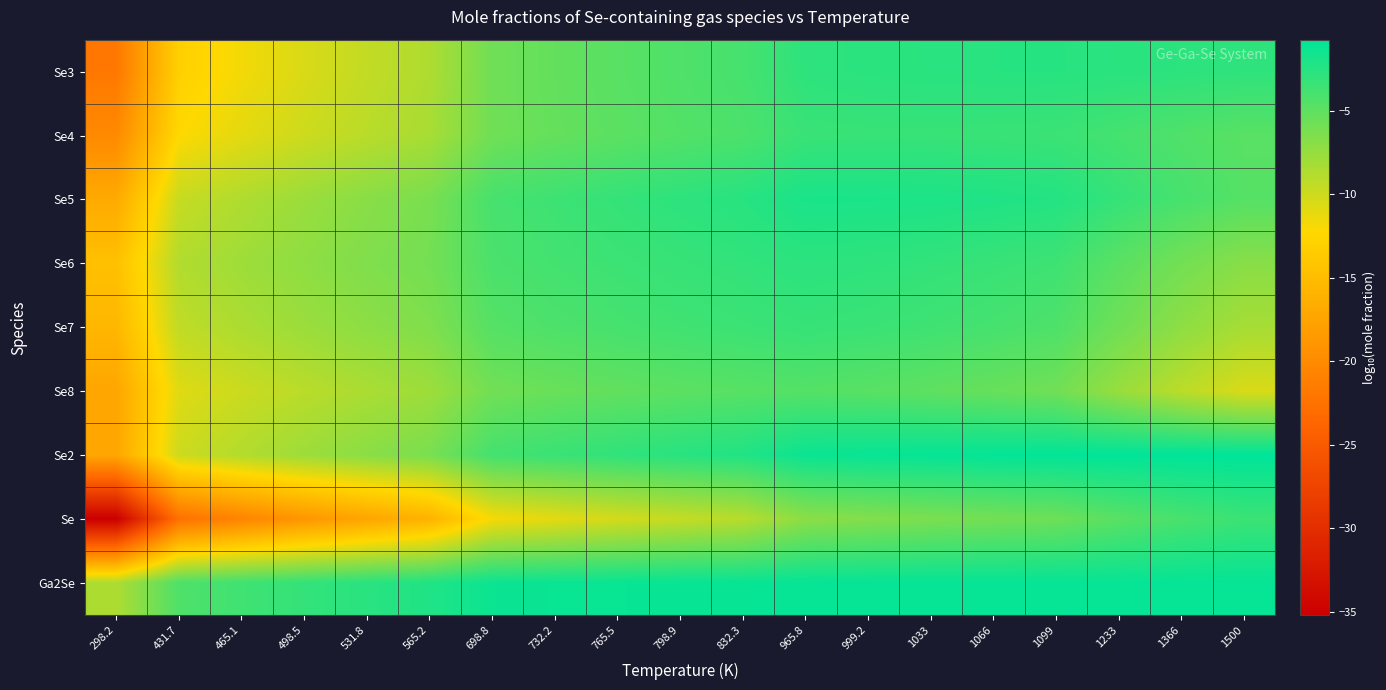

Rank the series at 832.3 from lowest to highest value.

Se, Se8, Se4, Se3, Se7, Se6, Se5, Se2, Ga2Se